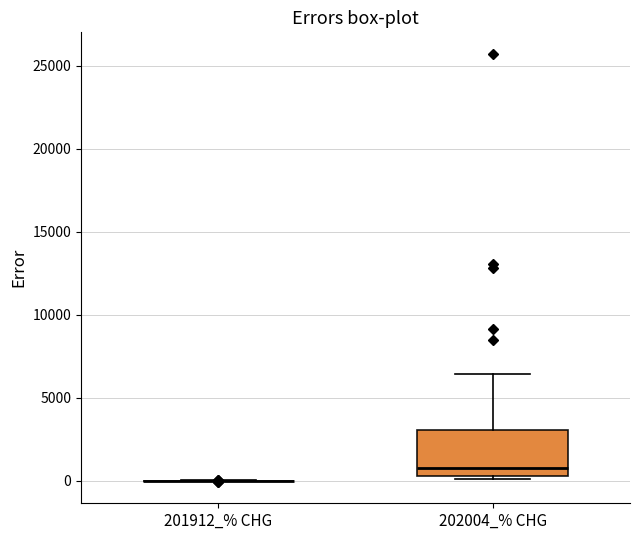

Reading left to right, transcribe this box plot: for each box, give where its median line is, the range the box spans, and where its two whiskers end, as read against the y-axis. The values are not printed on the chart, so give them approximately, as read against the axis.

201912_% CHG: box collapsed to a line at 0, whiskers 0 to 0
202004_% CHG: median 1000, box 500 to 3000, whiskers 0 to 6500